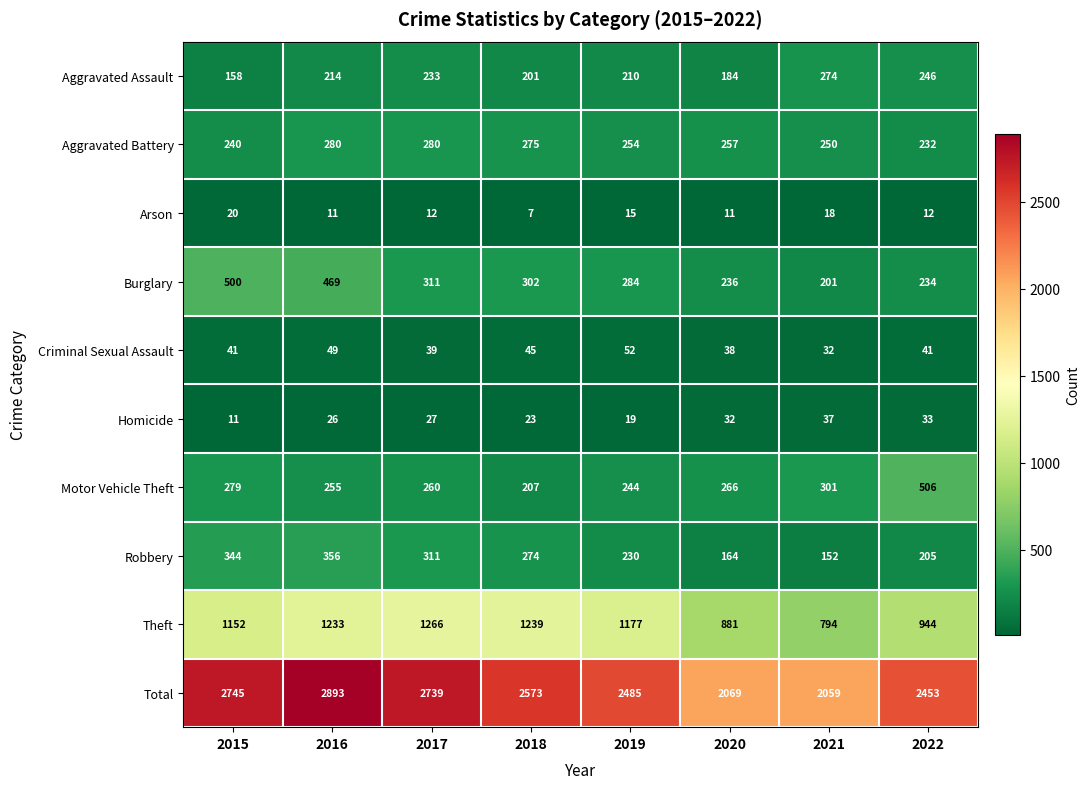

The Motor Vehicle Theft series shows 82 at 2020. True or false?

False